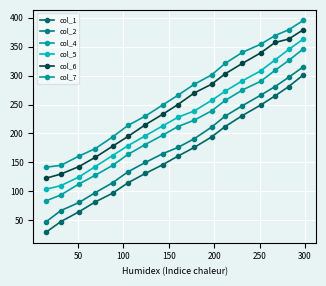

What is the maximum value for col_1?

301